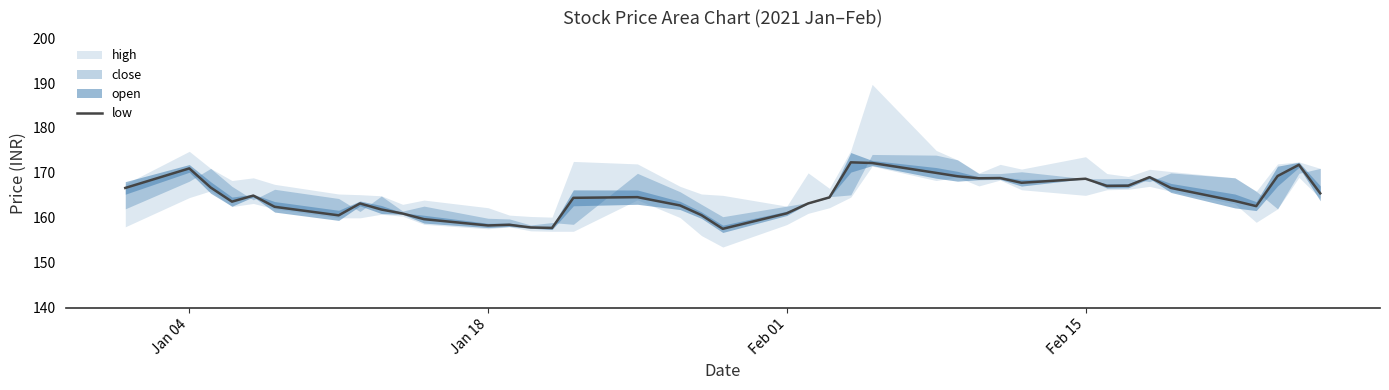

Is it true that the value at 38 is 101.6?

False